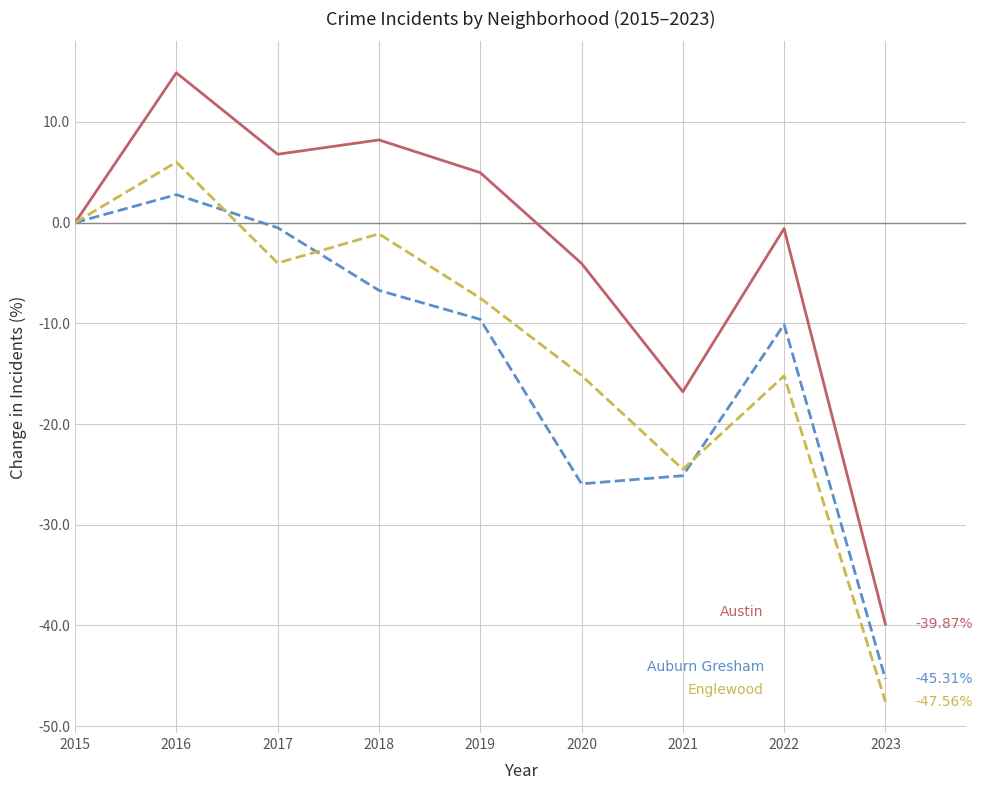

What is the difference between the highest and lowest values at 2021?

8.3